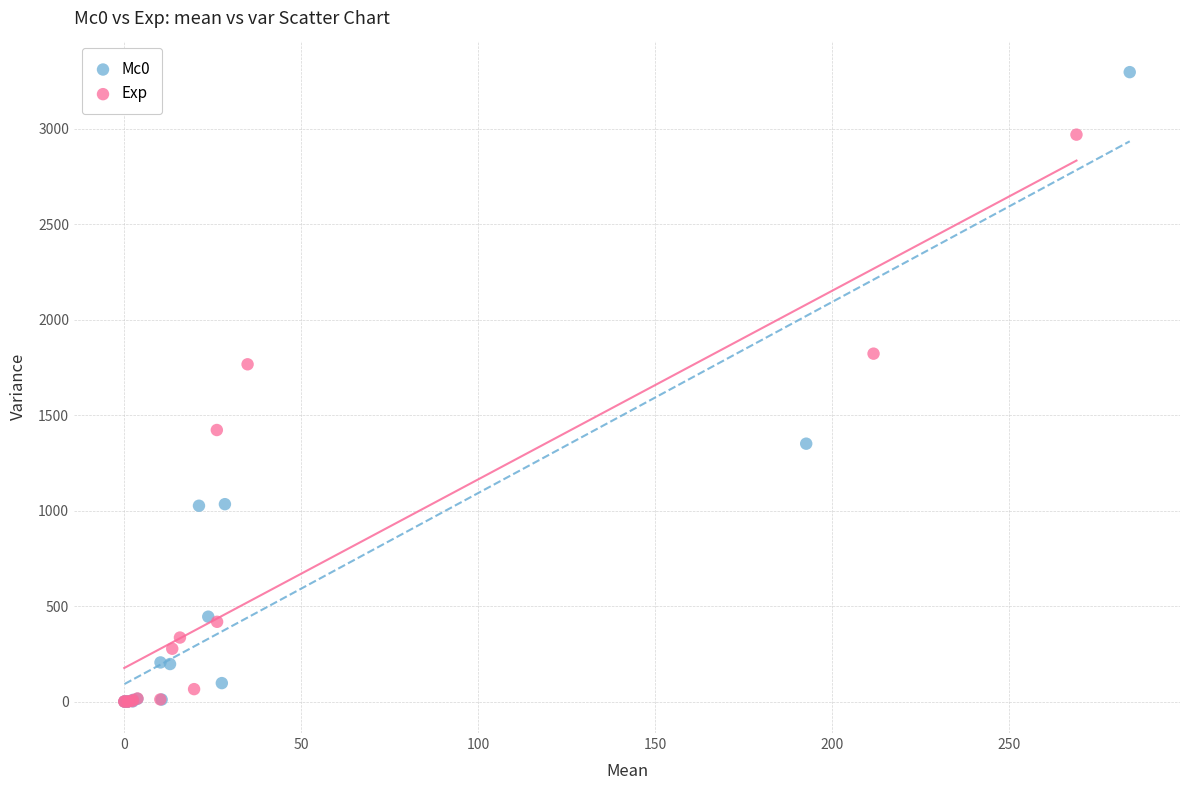

Which series reaches the maximum Y coordinate?

Mc0